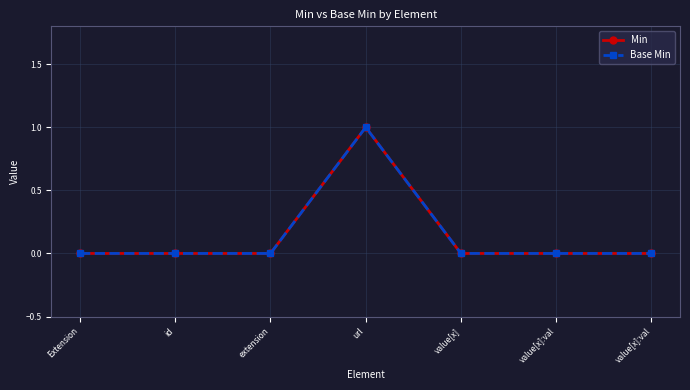

At which category is the sum across all series the highest?

url